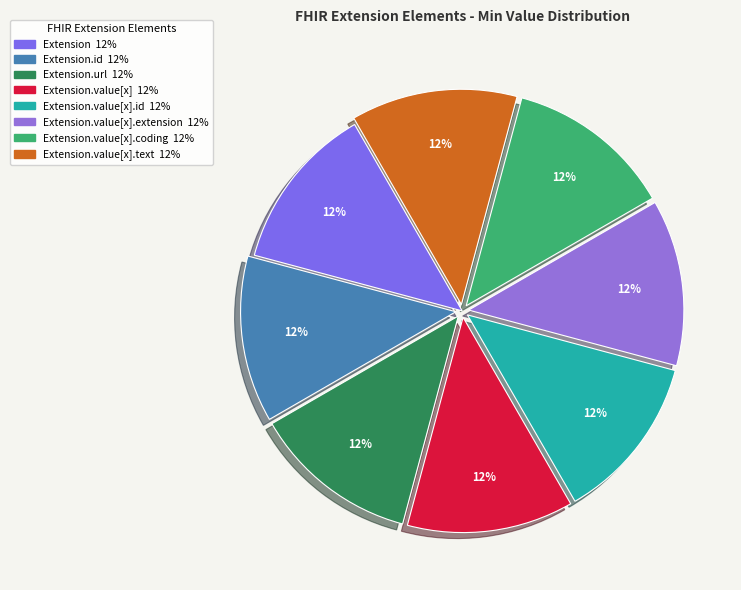

How many segments does this pie chart have?

8